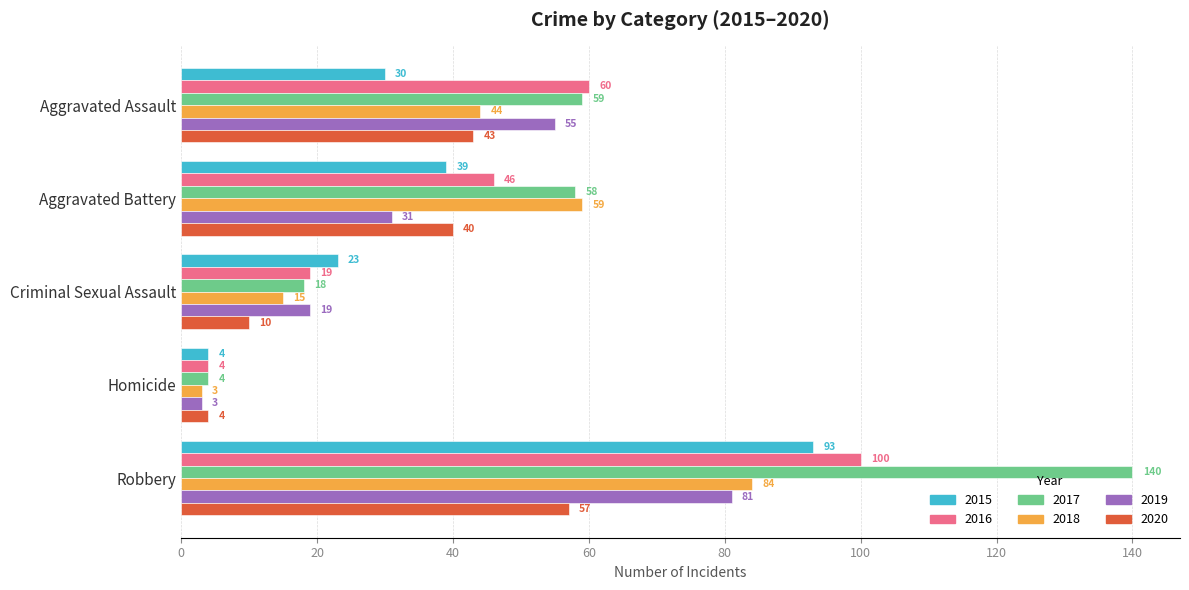

Which series has the largest total across all categories?

2017